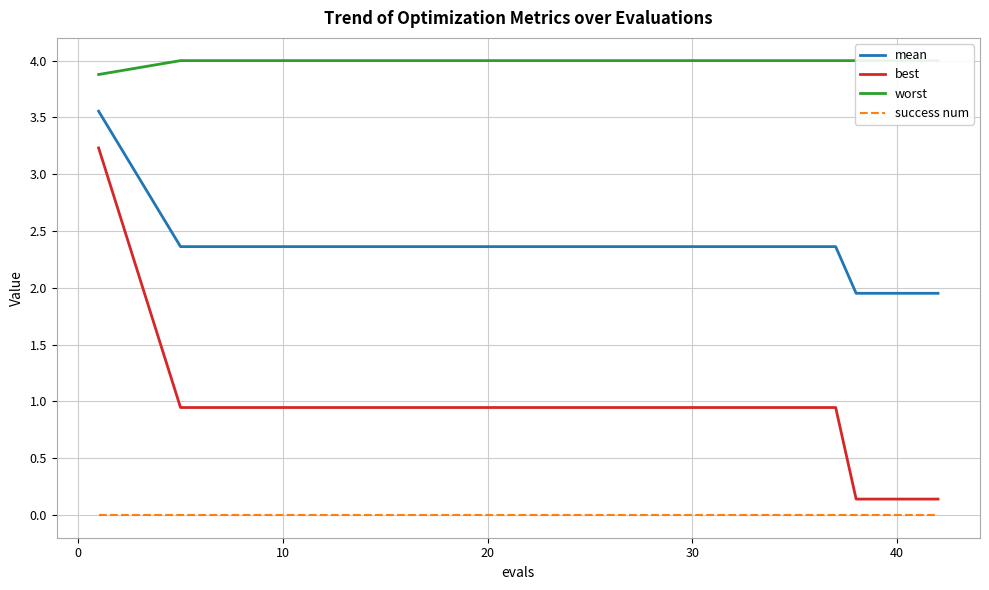

What is the maximum value for best?

3.2